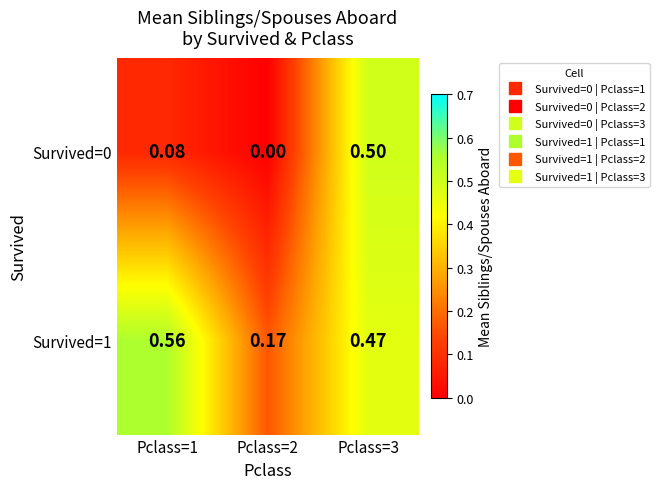

Rank the series by their average value, from lowest to highest.

Survived=0, Survived=1